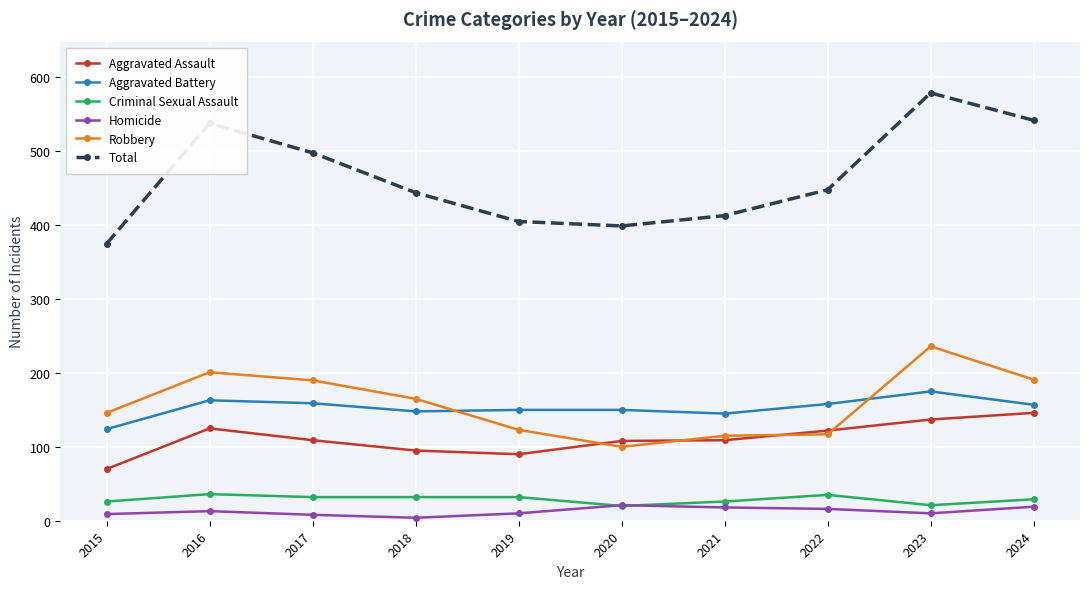

At 2016, list the series in order from smallest to largest.

Homicide, Criminal Sexual Assault, Aggravated Assault, Aggravated Battery, Robbery, Total